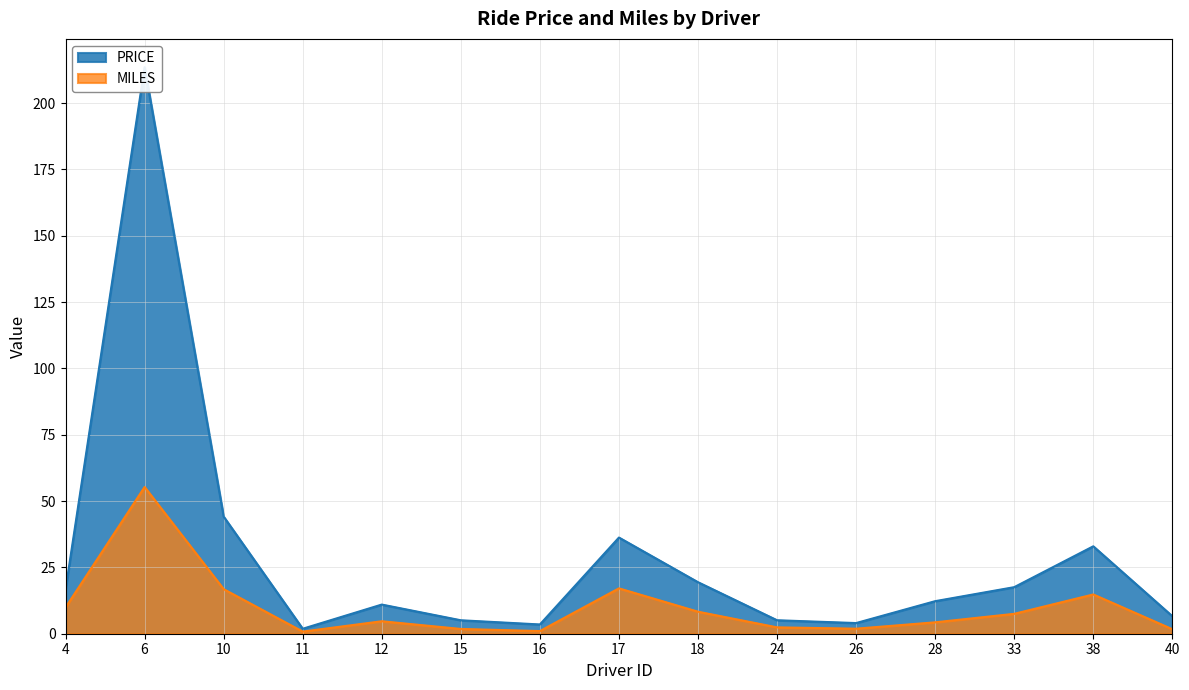

The MILES series shows 7.5 at 33. True or false?

True